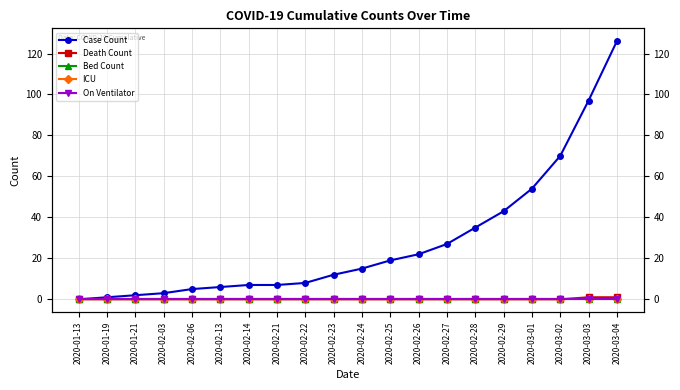

Is it true that Case Count equals 1 at 2020-01-19?

False